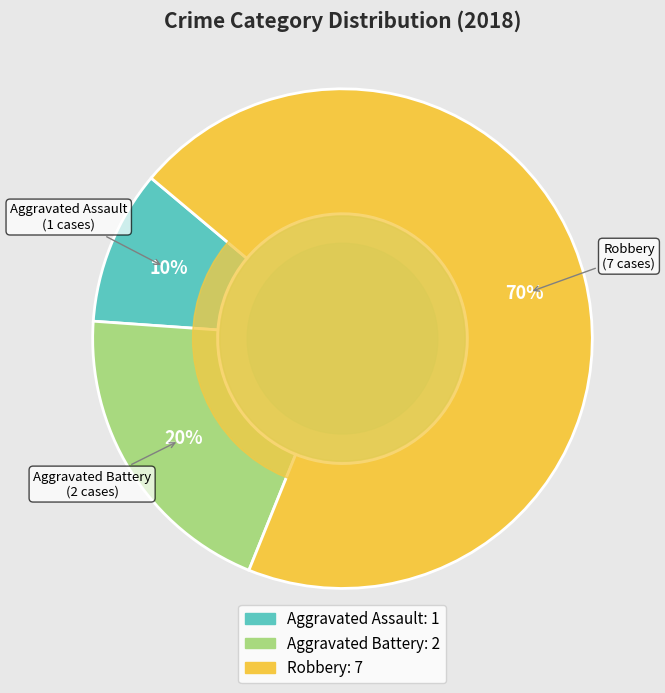

Which slice is the smallest?

Aggravated Assault